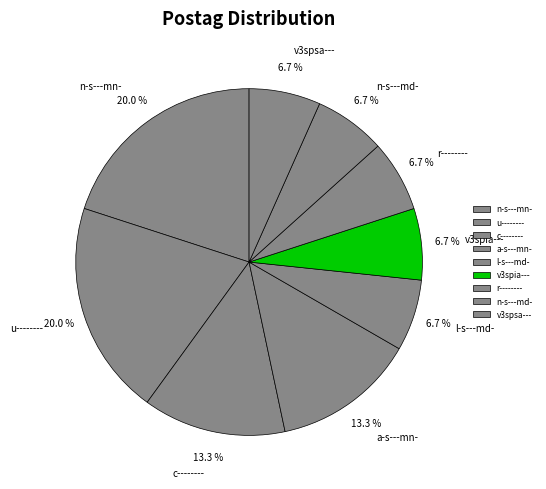

To the nearest percent, what percentage of the pie is n-s---md-?

7%